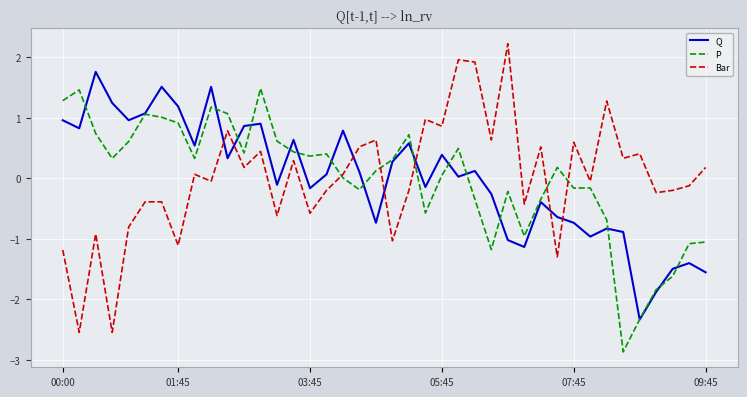

Which series has the widest spread of values?

Bar